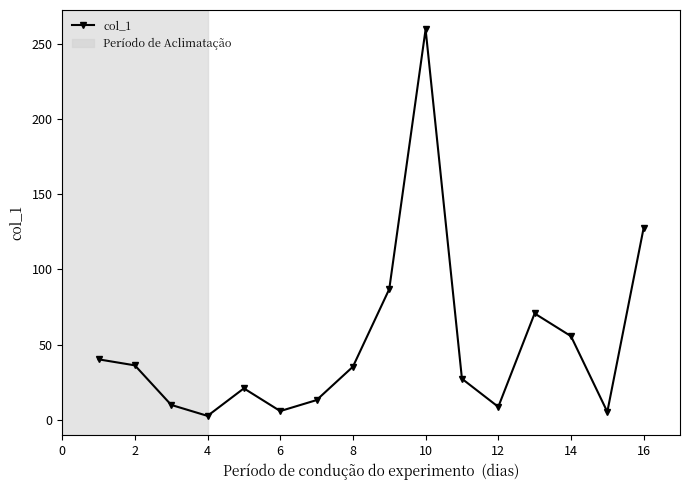

How many interior local valleys (lower than both neighbors) does the data have?

4